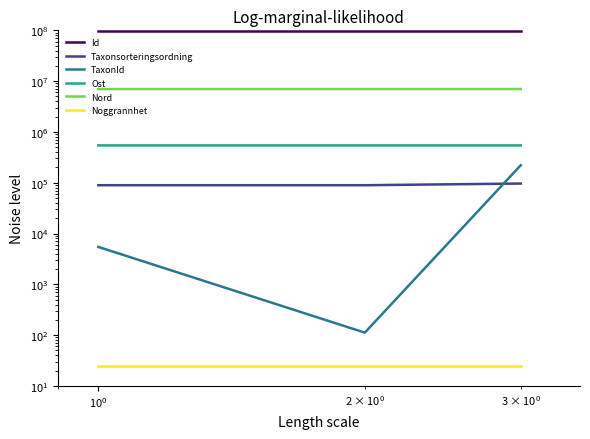

Which series has the widest spread of values?

TaxonId